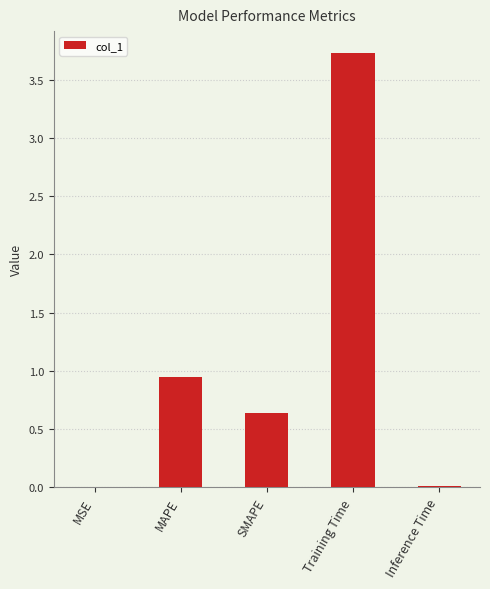

What is the sum of all values?

5.3